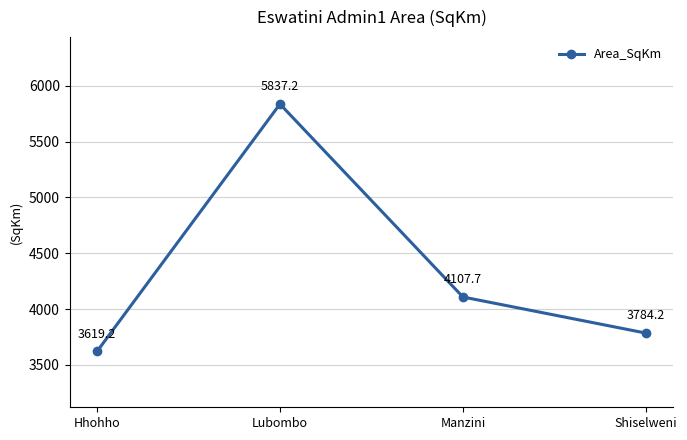

Count the number of categories in the chart.

4